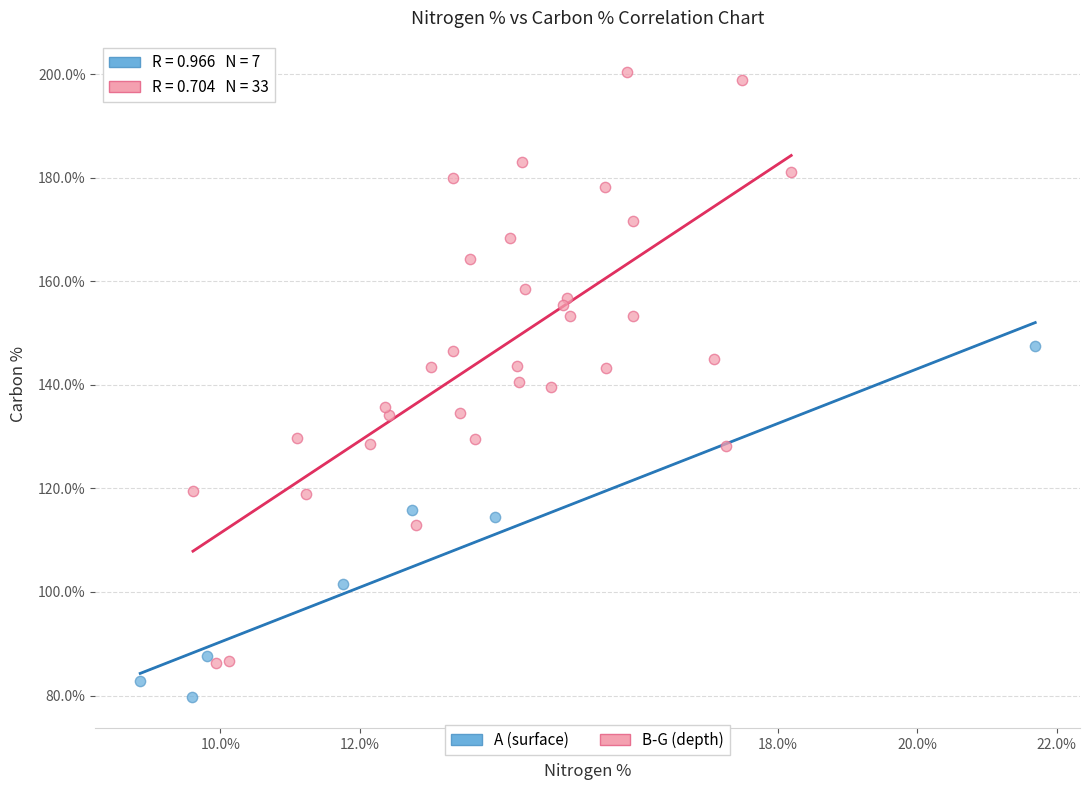

What are all the series names shown in the legend?

A (surface), B-G (depth)